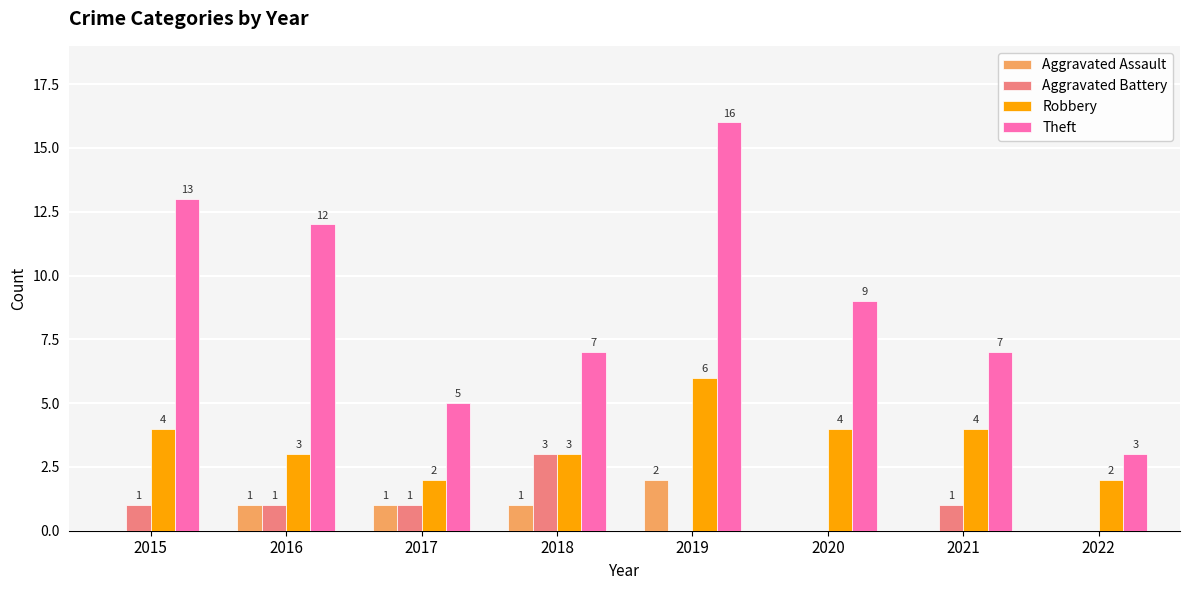

Where does the Theft series first go above 9?

2015